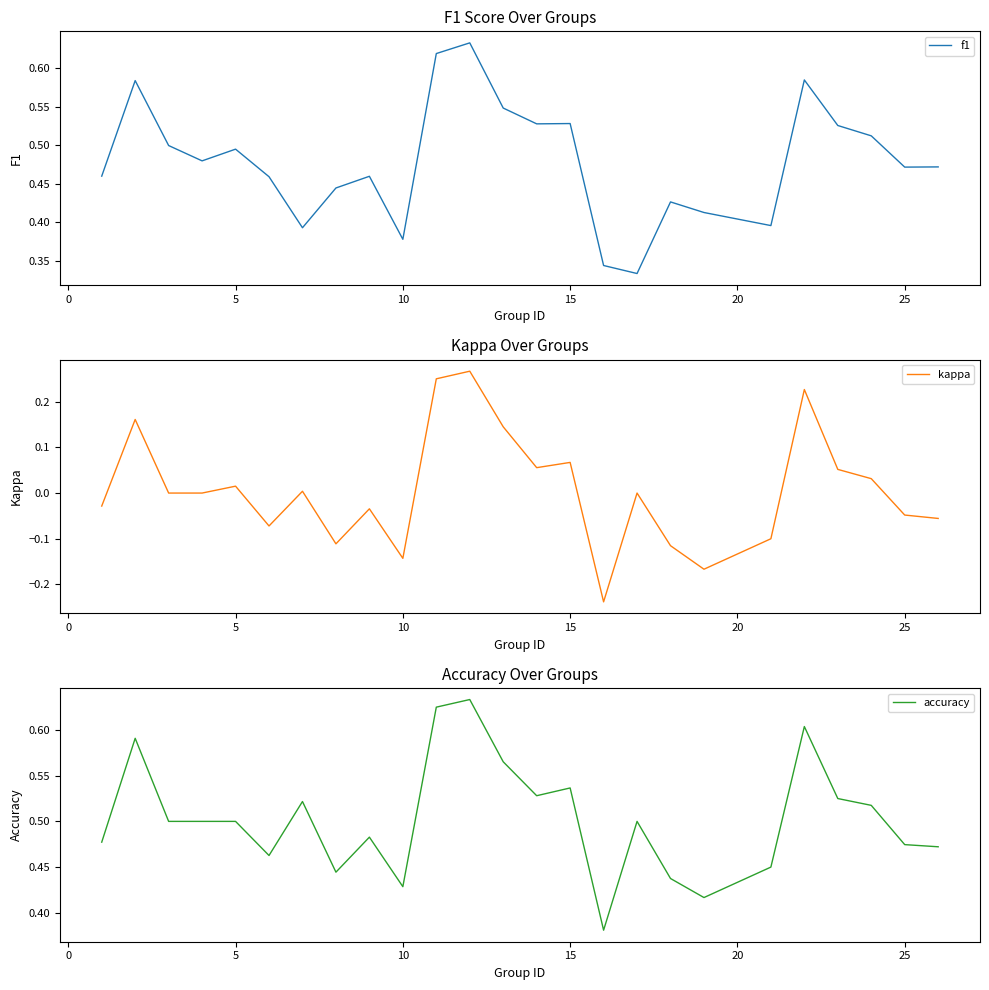

True or false: kappa and accuracy intersect in this chart.

False